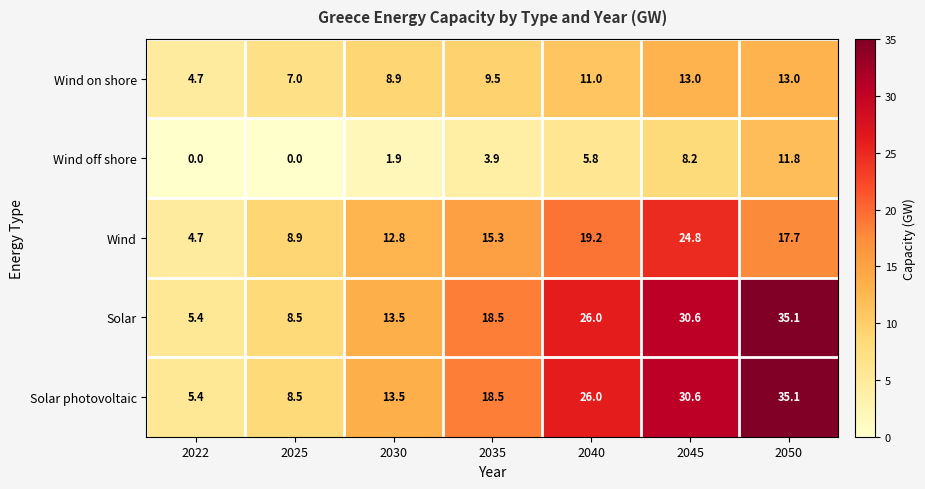

What is the difference between the Wind off shore values at 2035 and 2045?

4.3